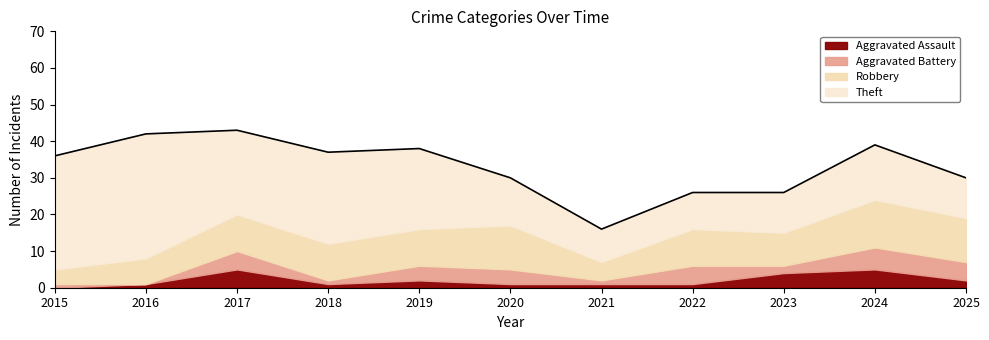

At which category does Robbery reach its first local valley?

2021